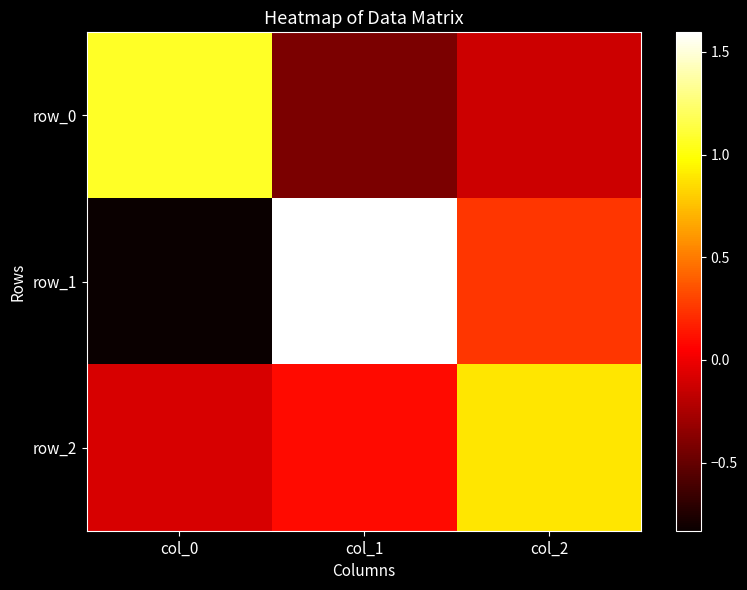

Reading left to right, extract all data points from this chart.

row_0: col_0=1.1	col_1=-0.4	col_2=-0.1
row_1: col_0=-0.8	col_1=1.6	col_2=0.3
row_2: col_0=-0.1	col_1=0.1	col_2=0.9